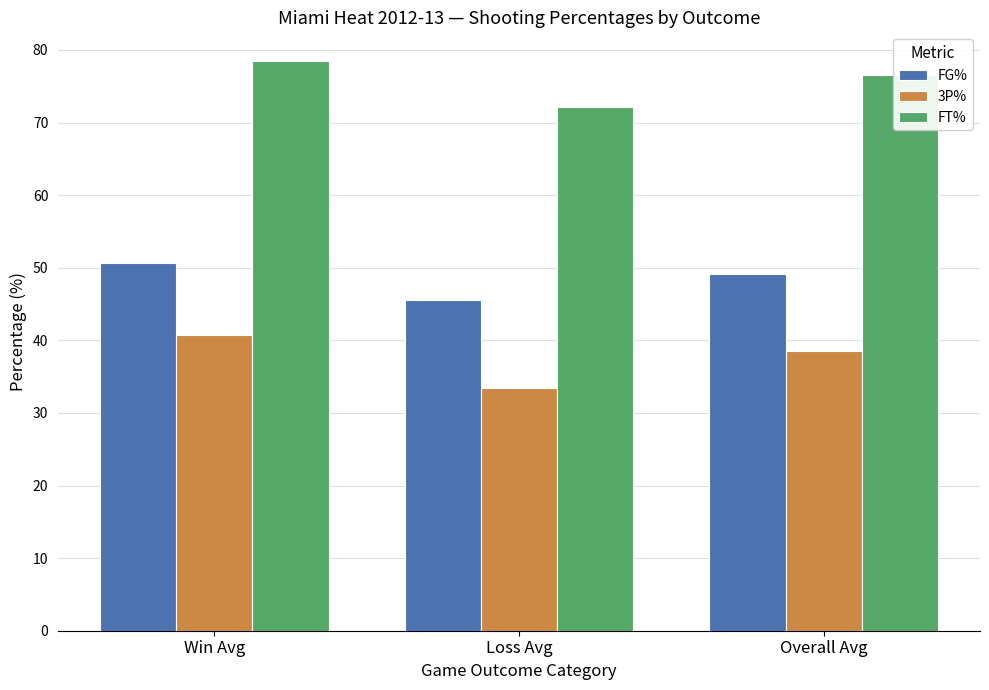

What value does the FG% series have at Overall Avg?

49.2